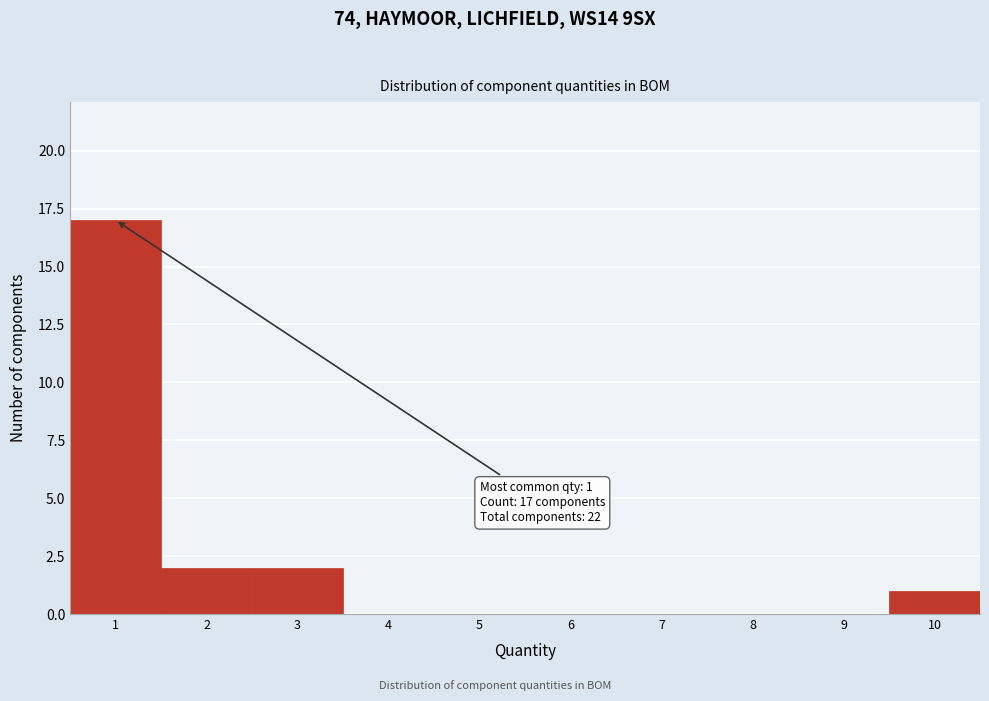

Over which range of the x-axis is the bar tallest?

0.5 to 1.5